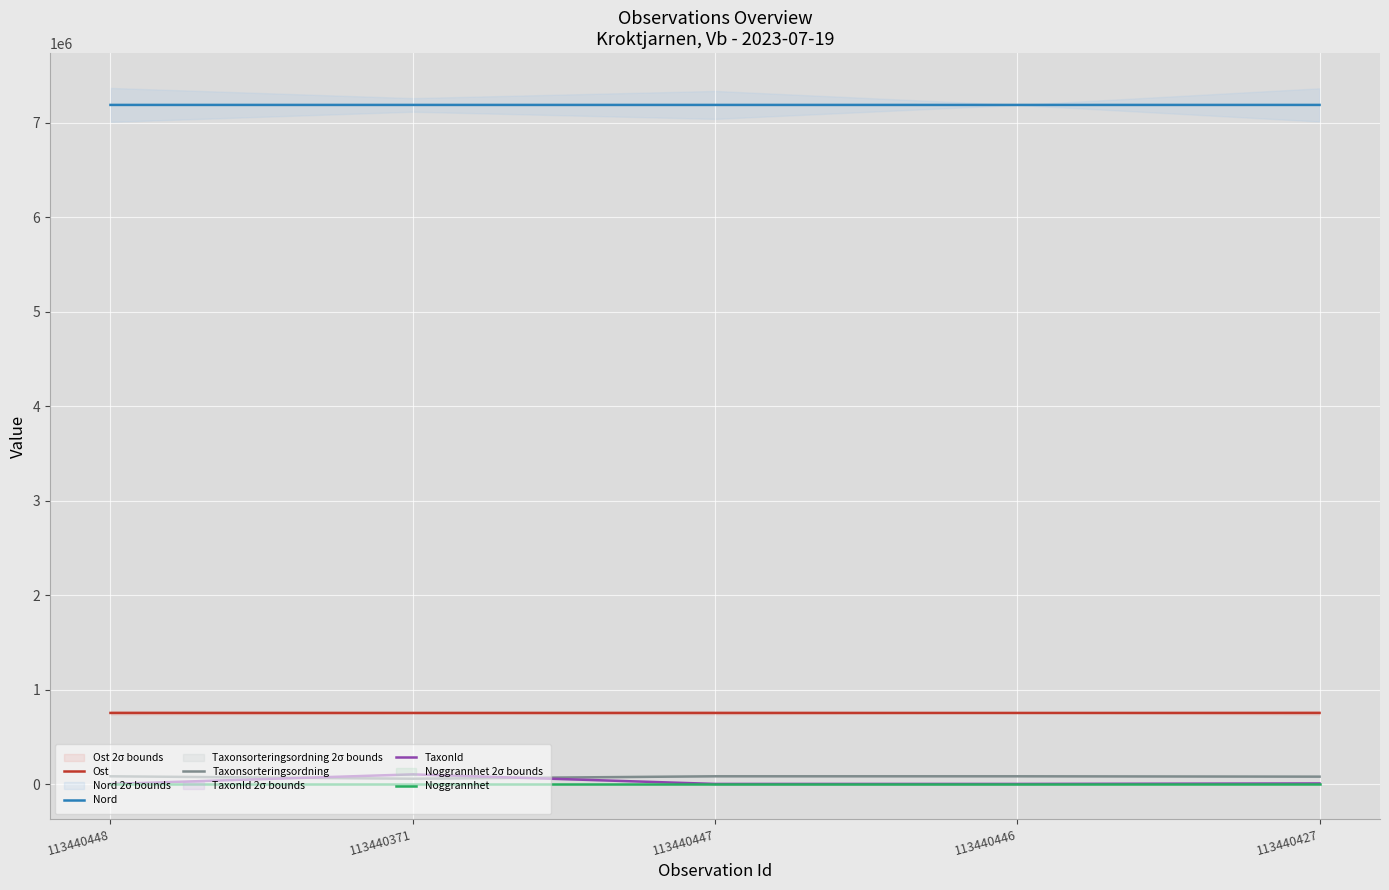

Between 113440448 and 113440446, which series saw the biggest shift?

Ost